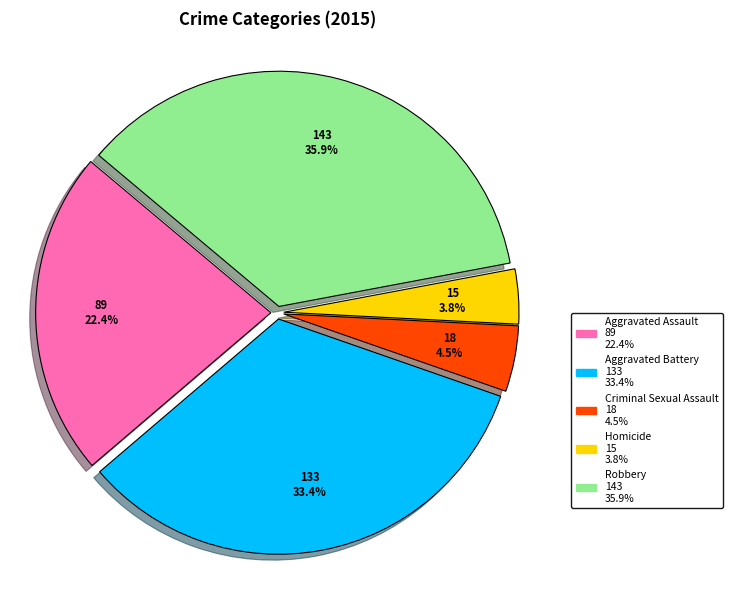

Combined, do Robbery and Aggravated Assault account for over 50%?

Yes